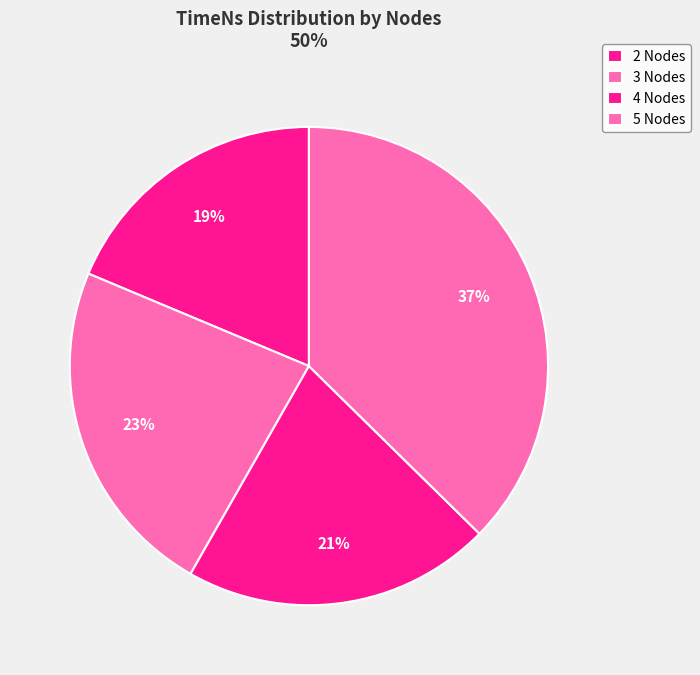

Between 4 Nodes and 2 Nodes, which is larger?

4 Nodes